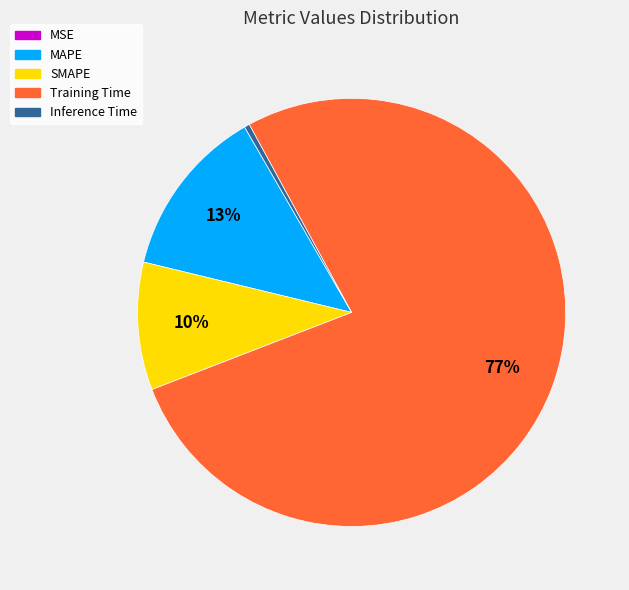

To the nearest percent, what is the average slice percentage?

20%